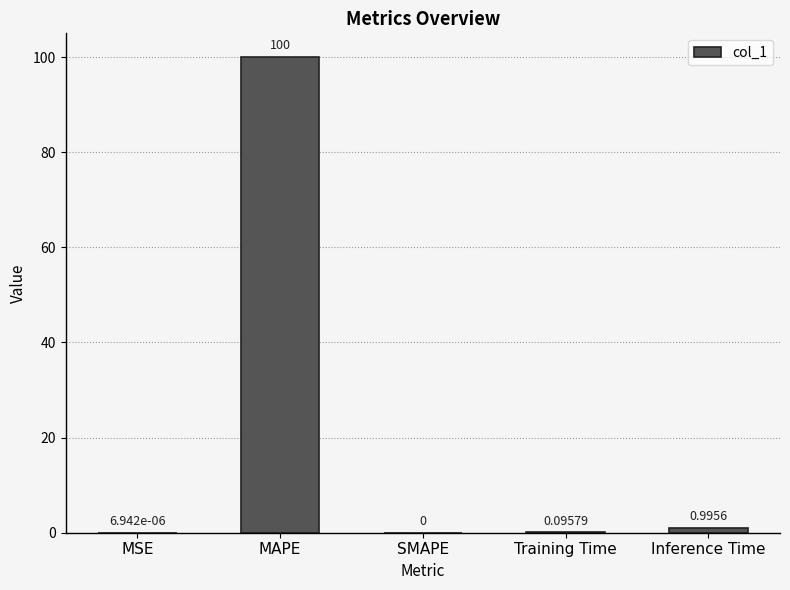

Which has a higher value, MAPE or SMAPE?

MAPE